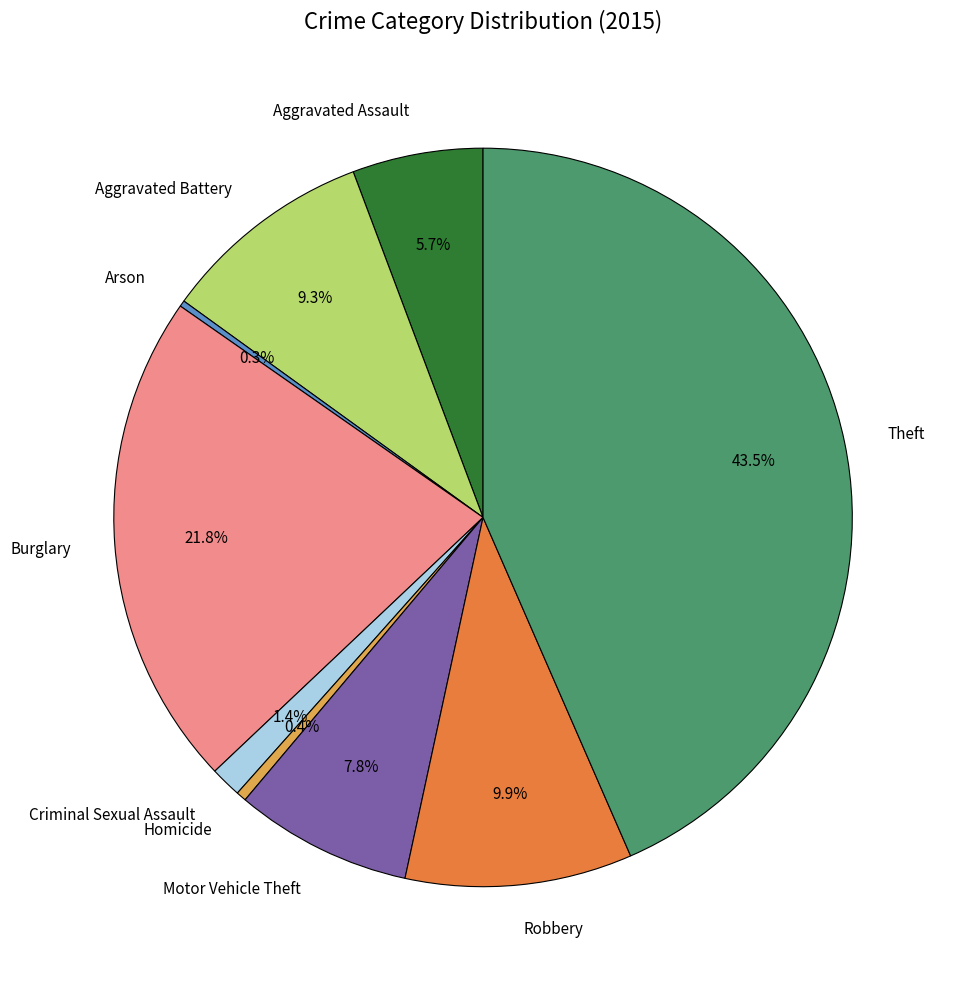

To the nearest percent, what percentage of the pie is Criminal Sexual Assault?

1%